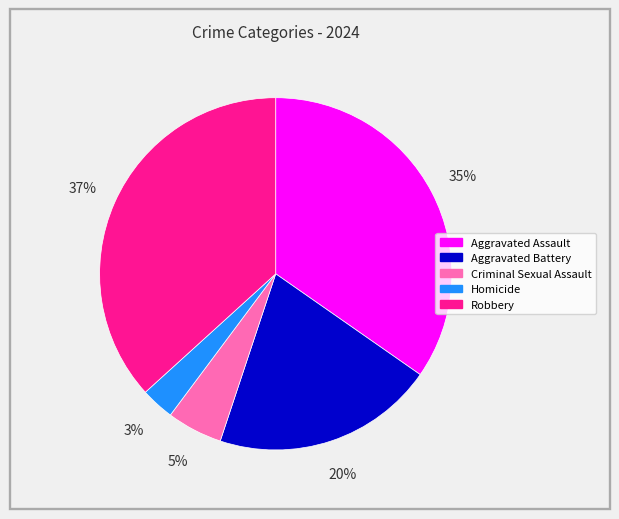

Which has a higher value, Robbery or Aggravated Battery?

Robbery